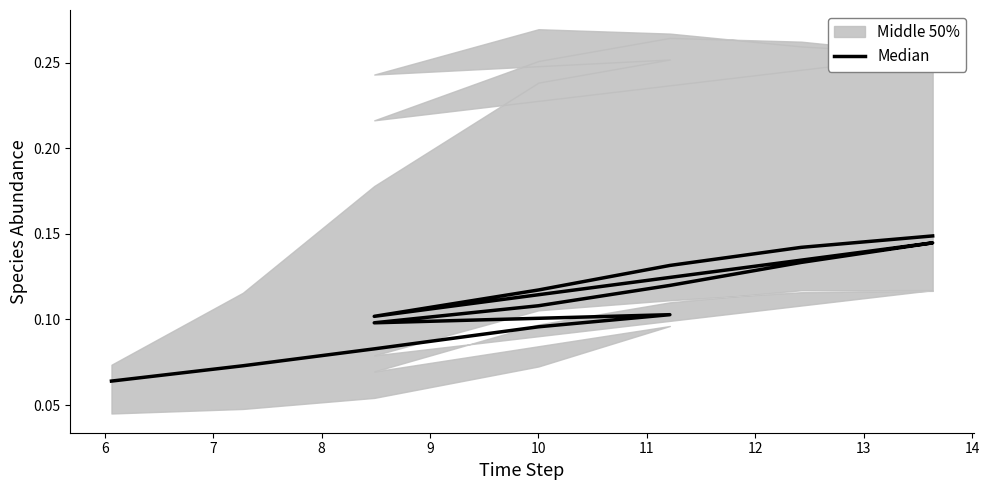

How many interior local valleys (lower than both neighbors) does the data have?

2